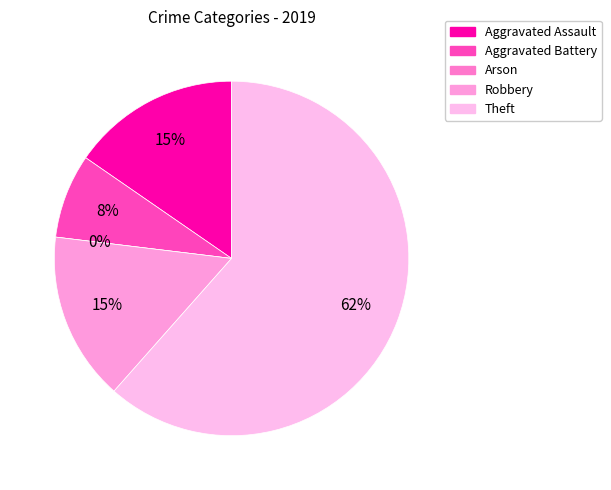

Combined, do Theft and Aggravated Battery account for over 50%?

Yes